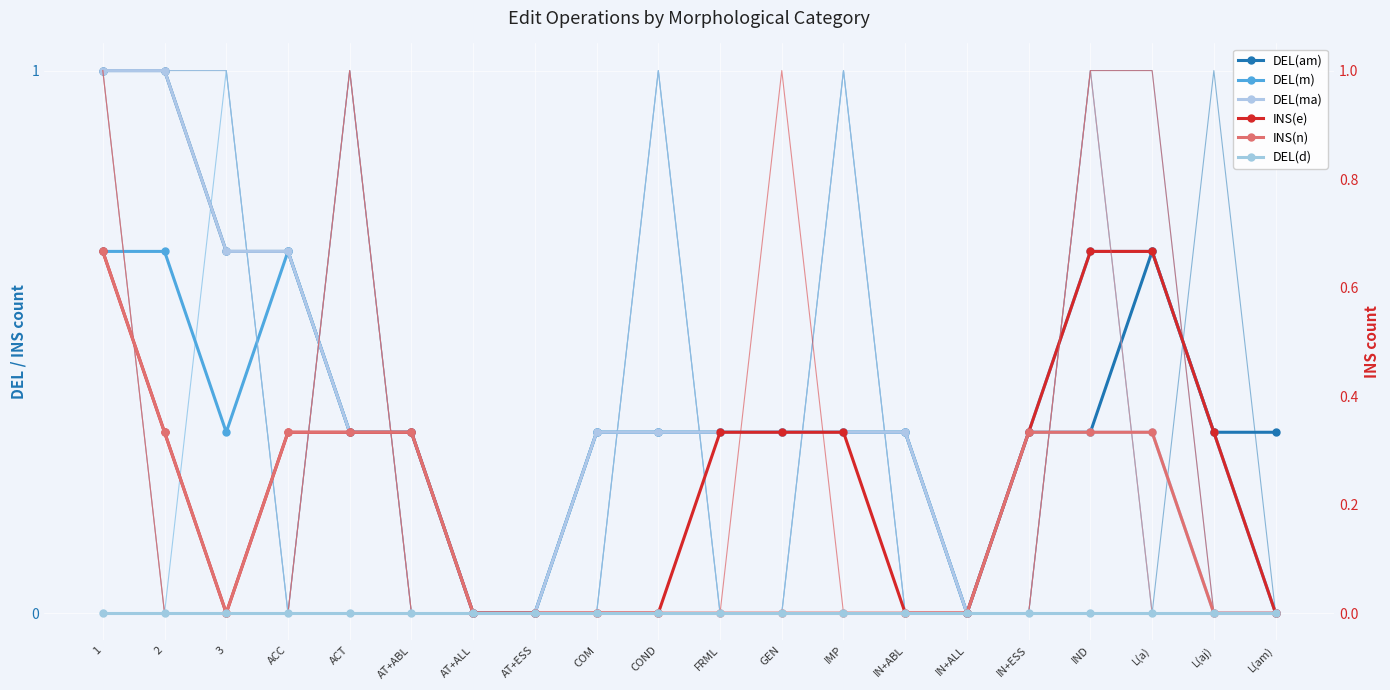

What position from the right is L(a)?

3